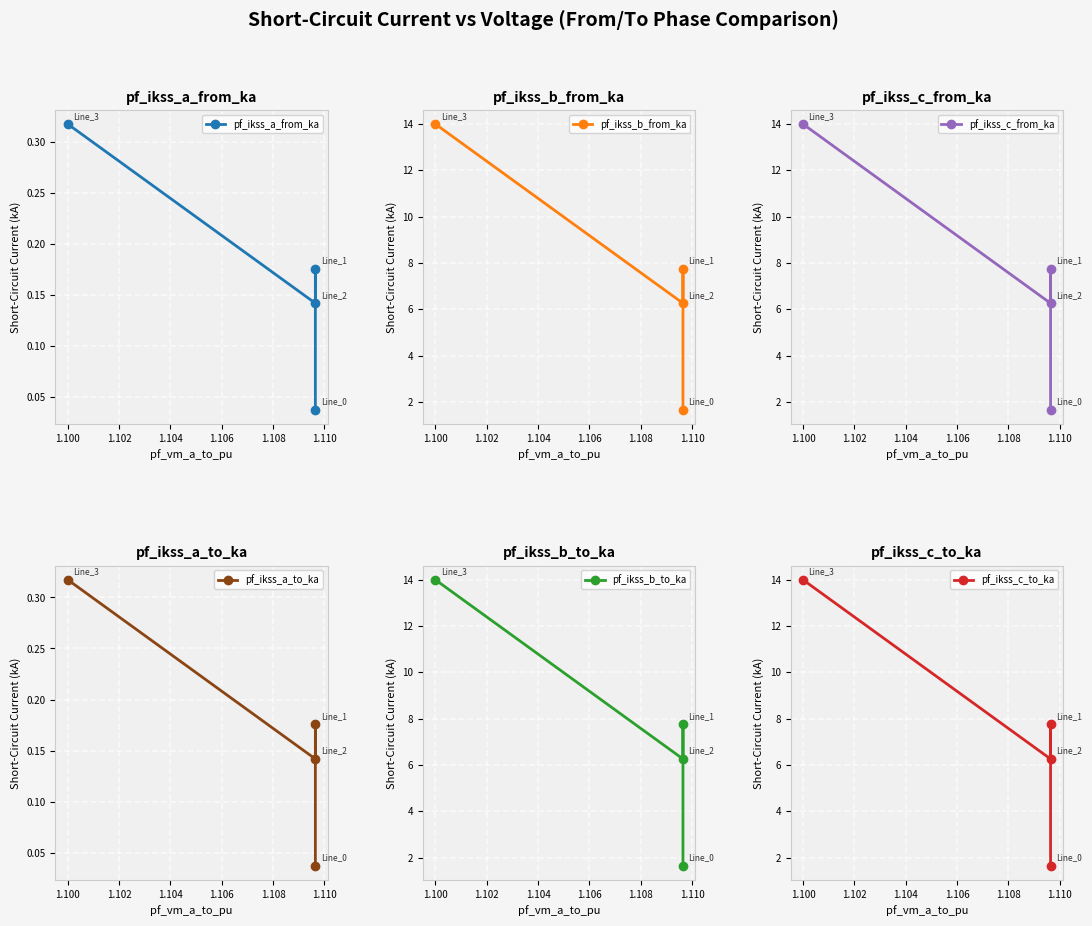

Is the value of pf_ikss_c_from_ka at 1.098 greater than the value of pf_ikss_b_from_ka at 1.100?

No